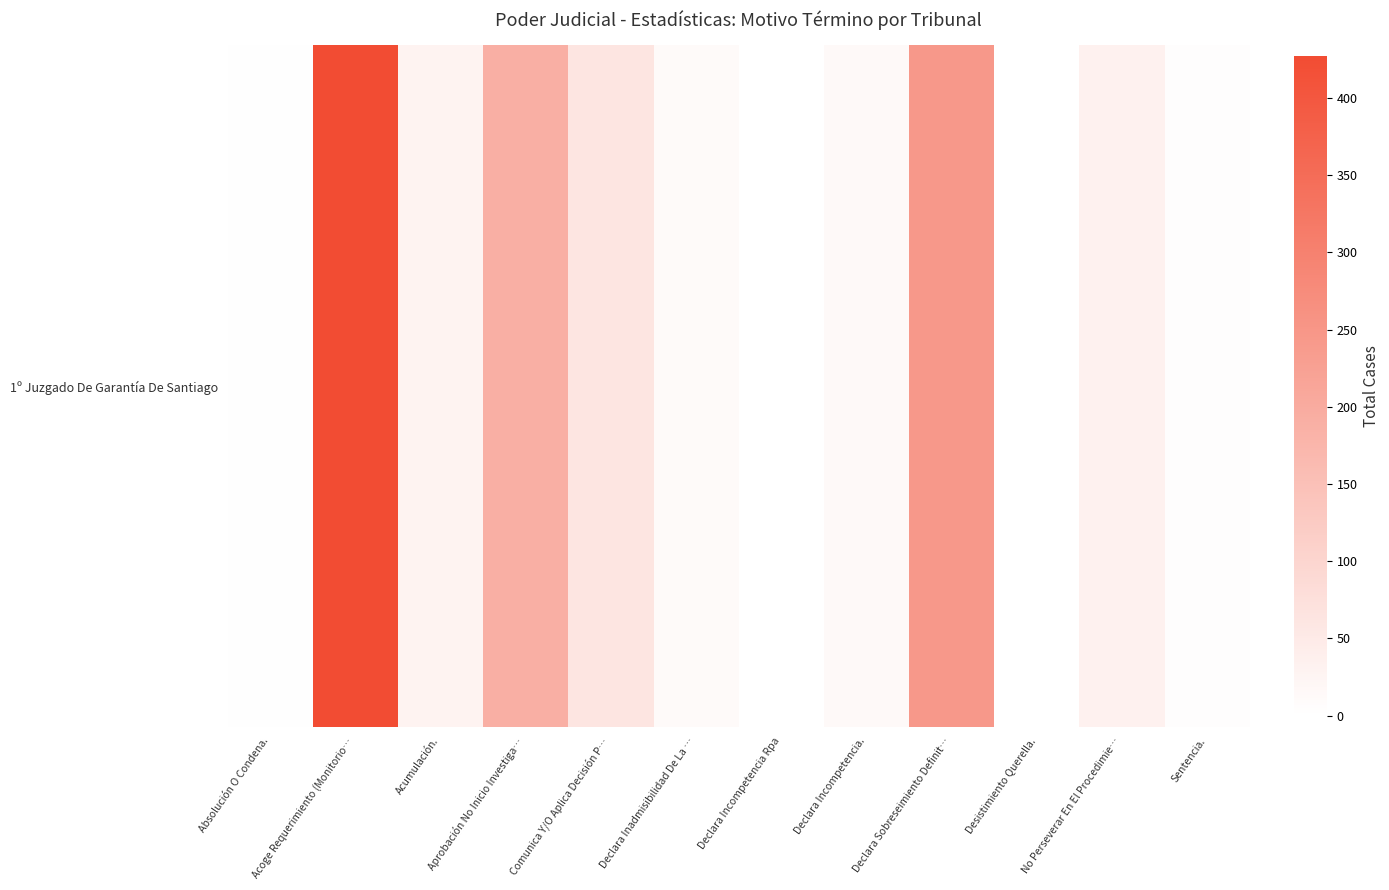

What is the change in value from Acoge Requerimiento (Monitorio… to Aprobación No Inicio Investiga…?

-238